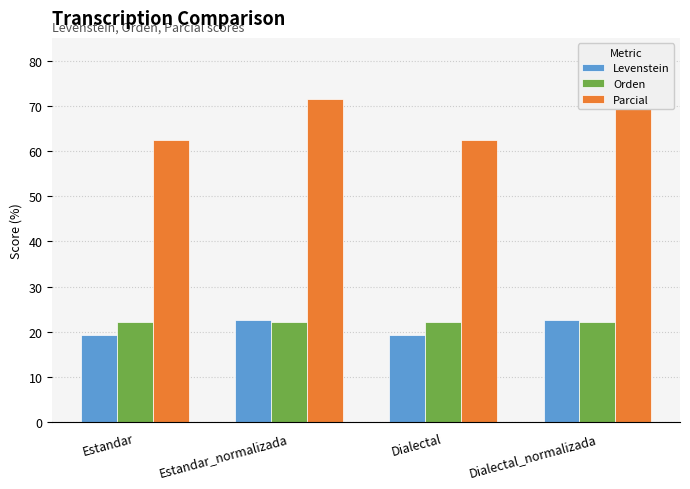

What is the highest value of the Orden series?

22.2